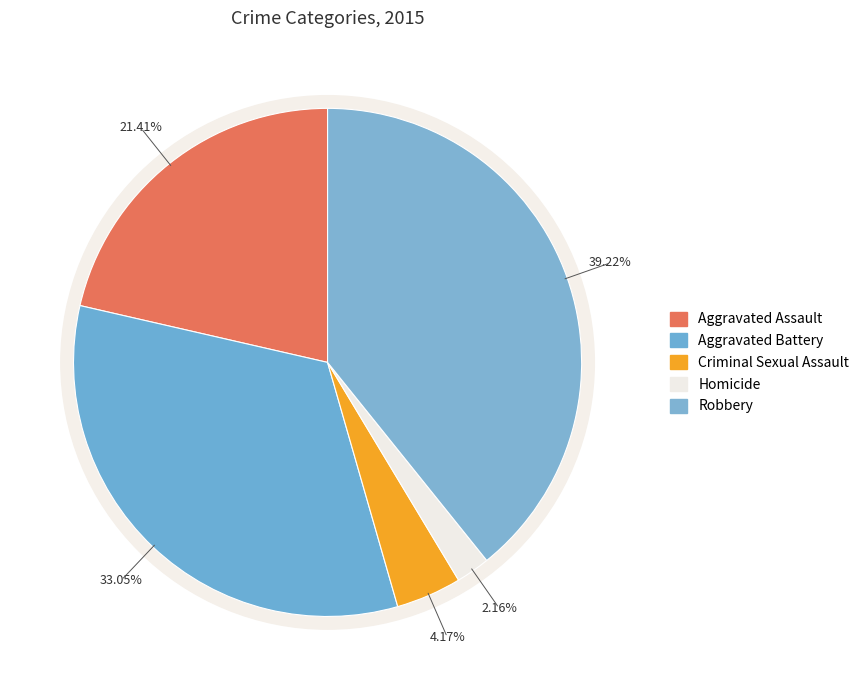

Is there a majority slice in this chart?

No